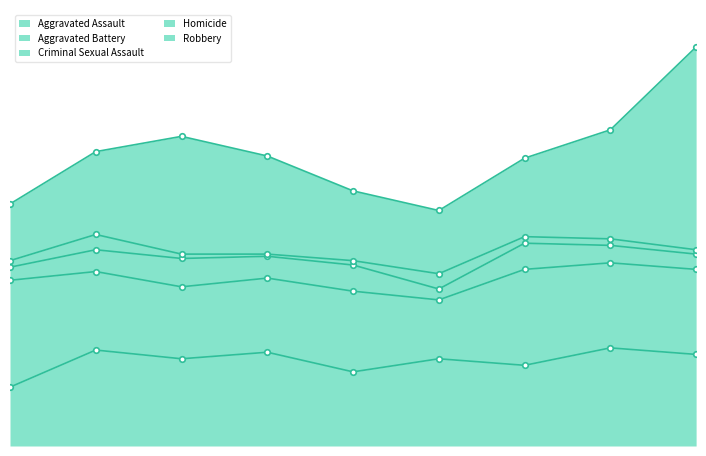

Rank the series at 2022 from lowest to highest value.

Homicide, Criminal Sexual Assault, Aggravated Battery, Aggravated Assault, Robbery